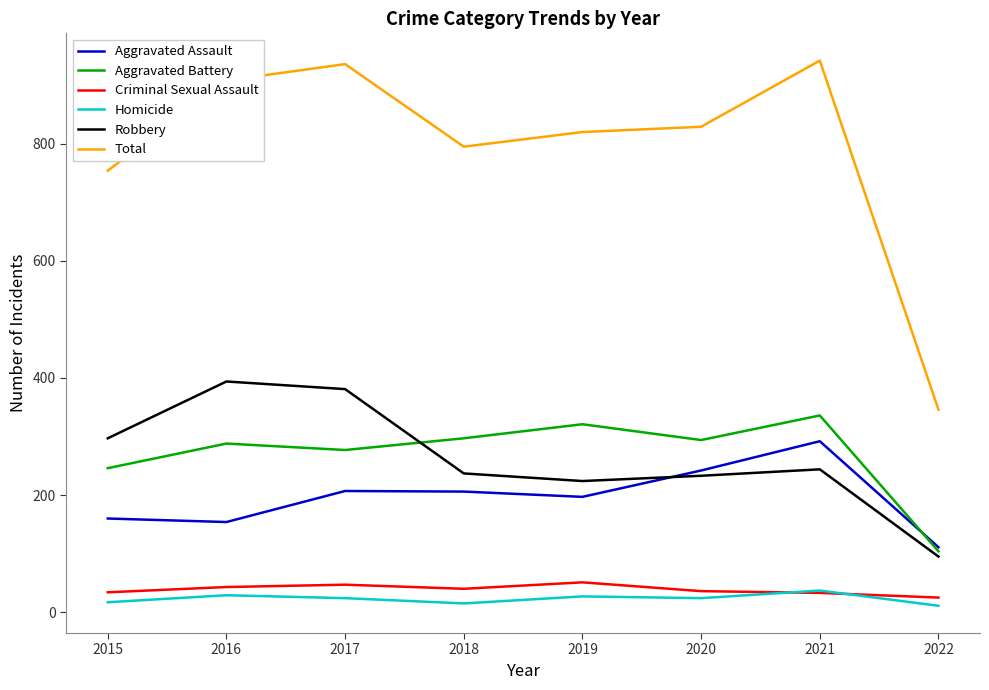

Where do Aggravated Assault and Robbery first cross each other?

2019 and 2020